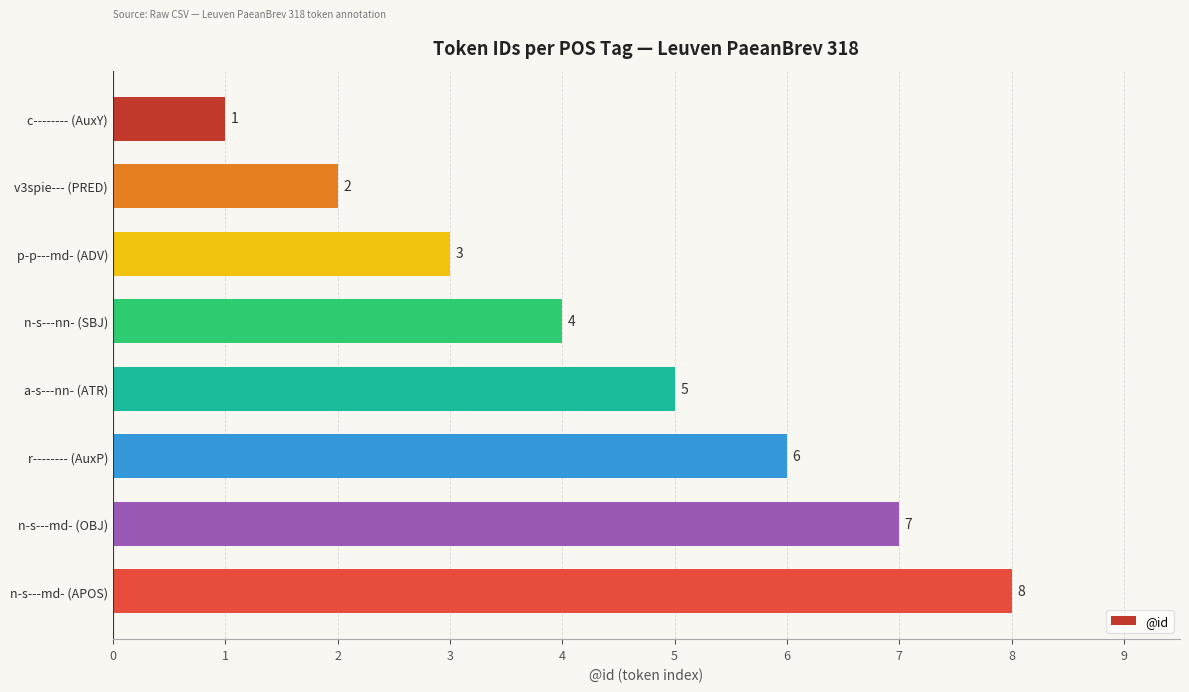

What is the sum of the values at a-s---nn- (ATR) and c-------- (AuxY)?

6